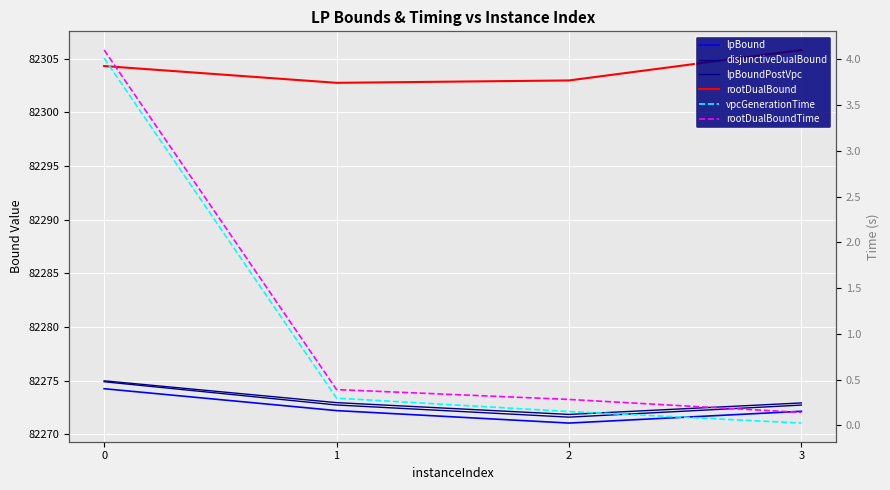

Reading left to right, list all the values displayed in this chart.

lpBound: 82274.2	82272.2	82271.0	82272.1
disjunctiveDualBound: 82275.0	82272.9	82271.8	82272.9
lpBoundPostVpc: 82274.9	82272.7	82271.6	82272.7
rootDualBound: 82304.3	82302.7	82303.0	82305.8
vpcGenerationTime: 4.0	0.3	0.2	0.0
rootDualBoundTime: 4.1	0.4	0.3	0.1